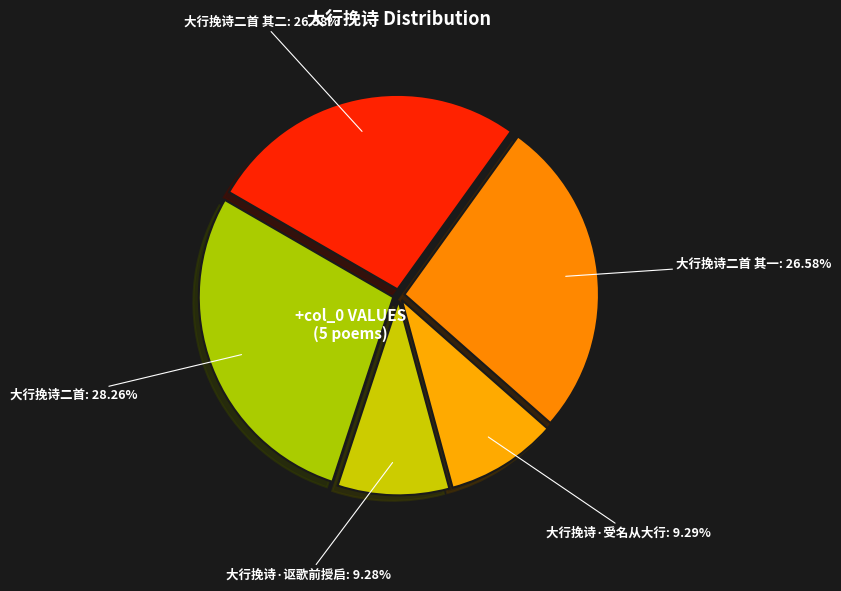

Do 大行挽诗·讴歌前授启 and 大行挽诗·受名从大行 together represent more than half of the pie?

No